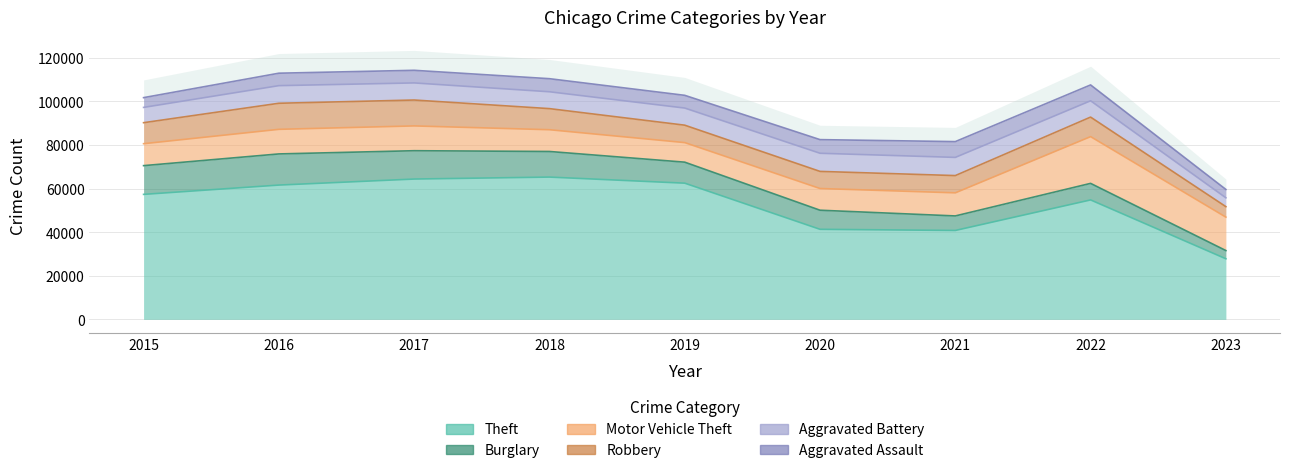

The value of Aggravated Battery at 2015 is 3137. True or false?

False